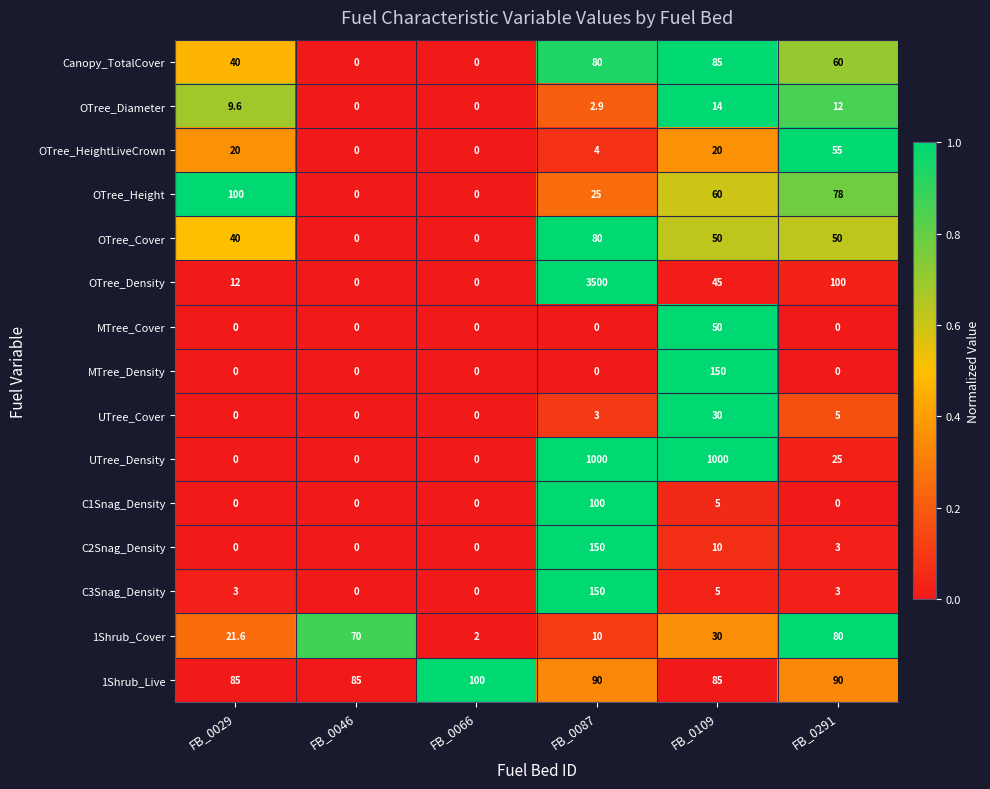

What is the spread (max minus min) of values at FB_0291?

100.0